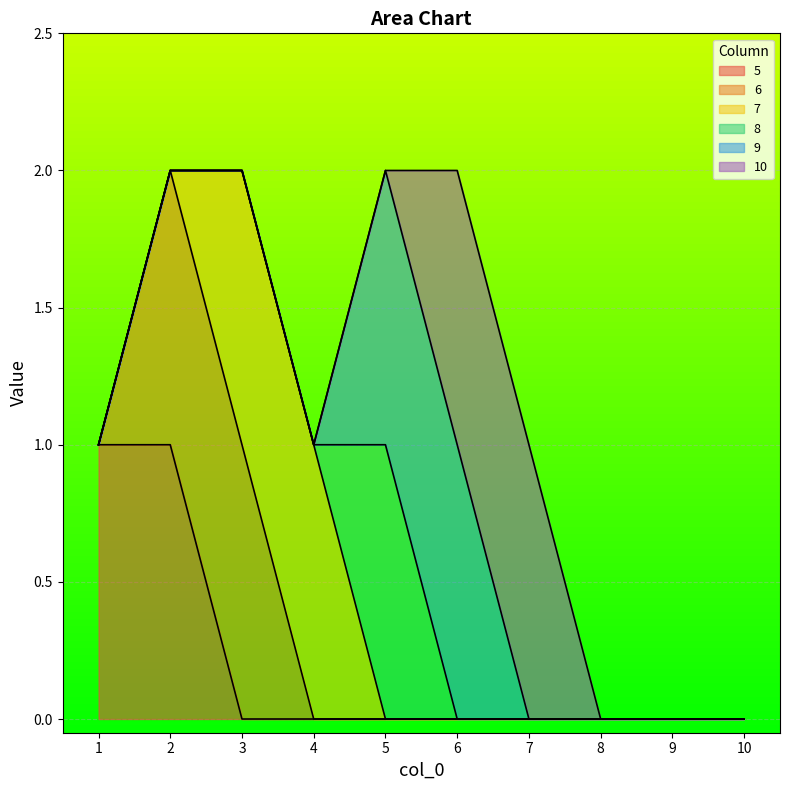

True or false: 6 has more than 0 points higher than both neighbors.

False